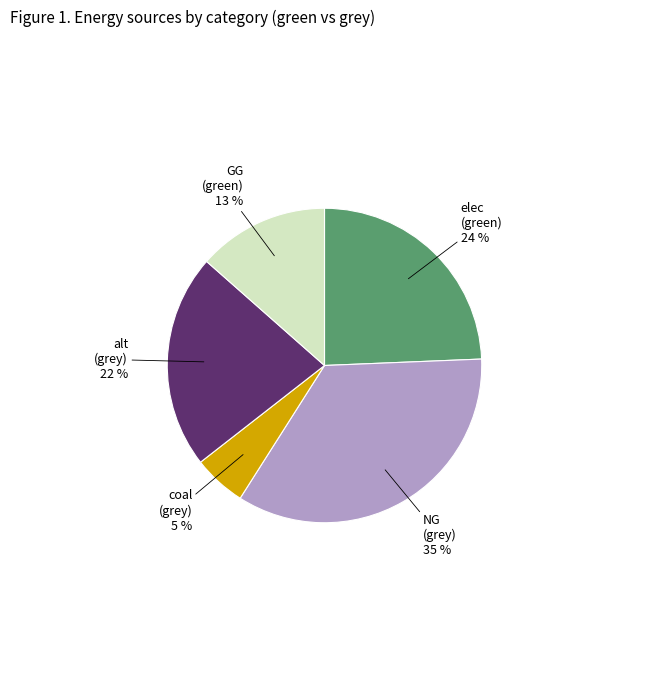

Is there a majority slice in this chart?

No